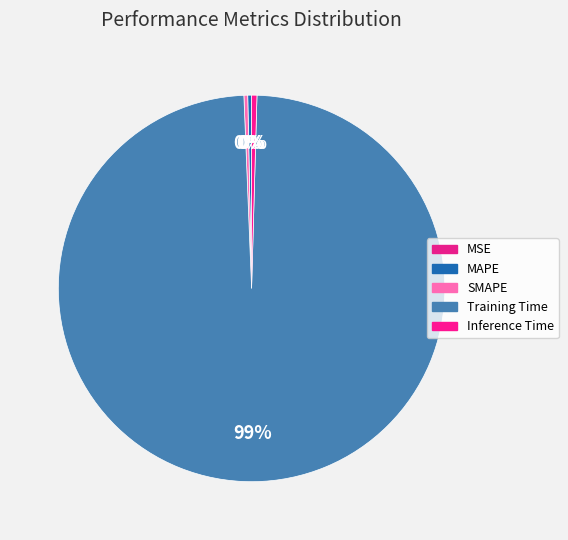

What is the majority slice?

Training Time